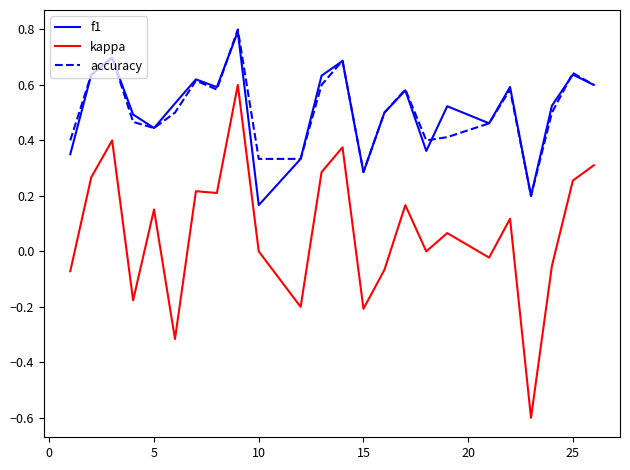

At how many categories does at least one series exceed 0?

24